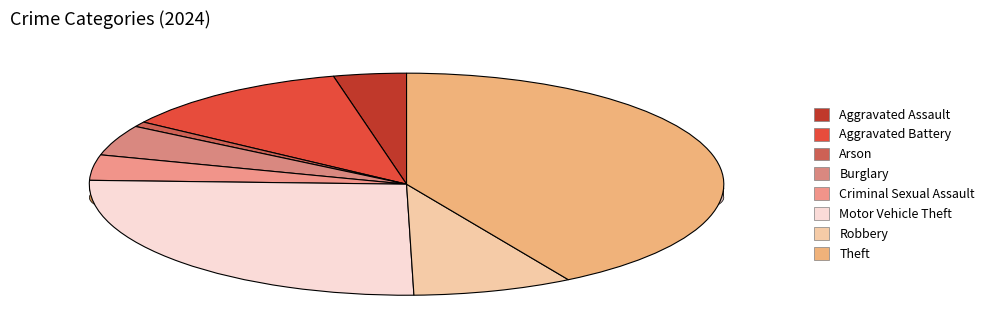

To the nearest percent, what is the difference between the Criminal Sexual Assault and Arson slice percentages?

3%